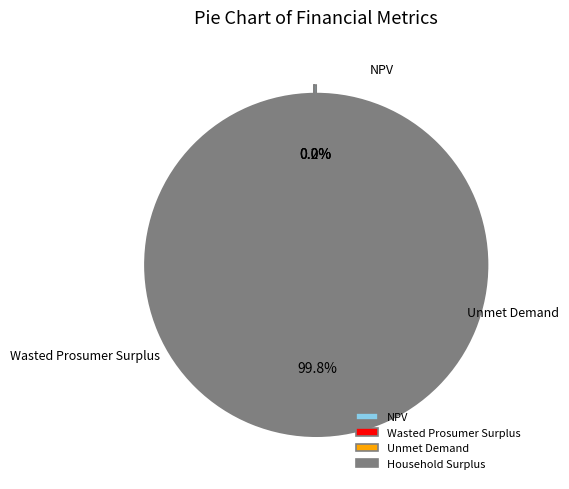

To the nearest percent, what is the difference between the largest and smallest slice percentages?

100%